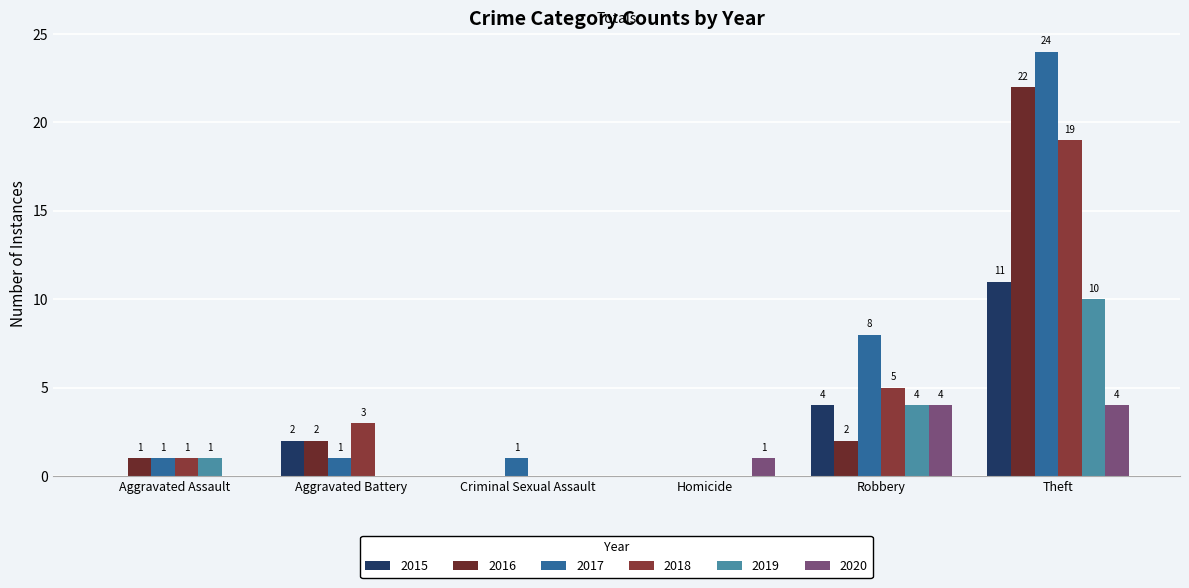

Is the value of 2019 at Criminal Sexual Assault greater than the value of 2015 at Aggravated Battery?

No